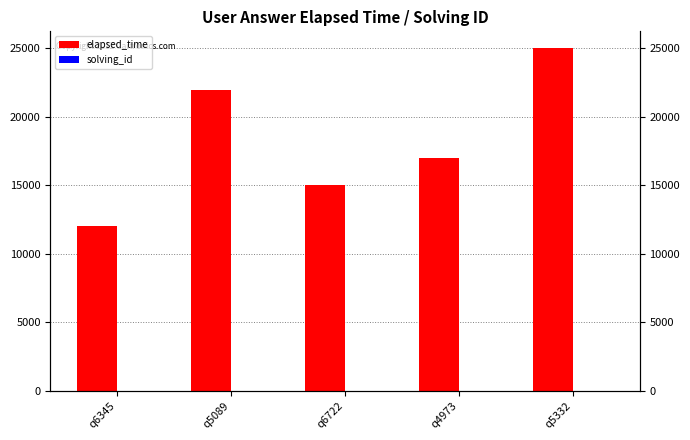

The elapsed_time series shows 25596 at q4973. True or false?

False